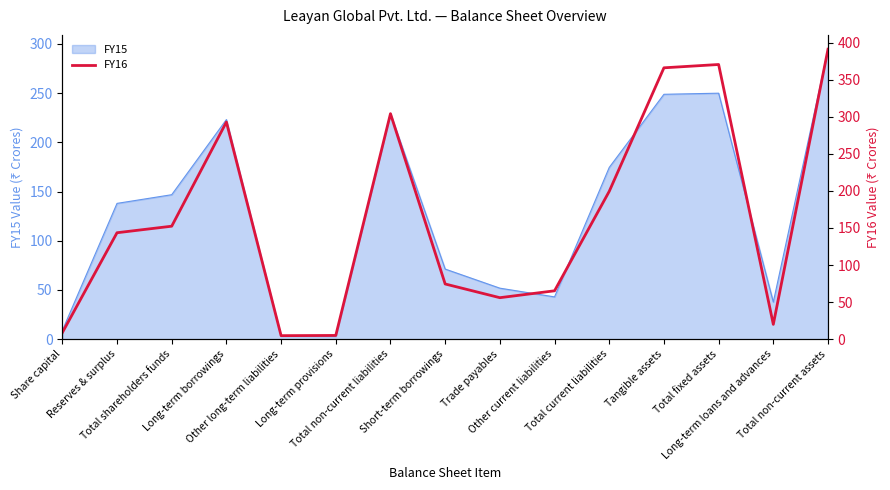

What is the greatest value displayed?

391.1